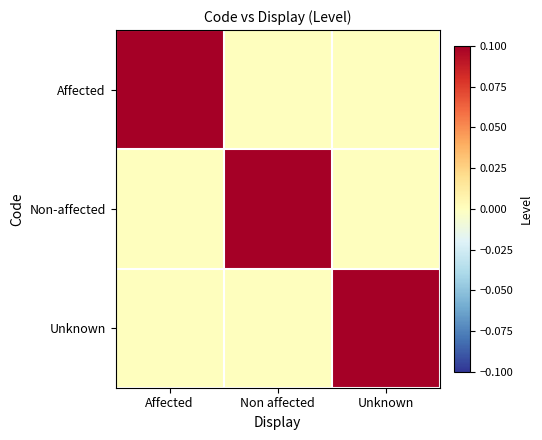

Count the number of categories in the chart.

3